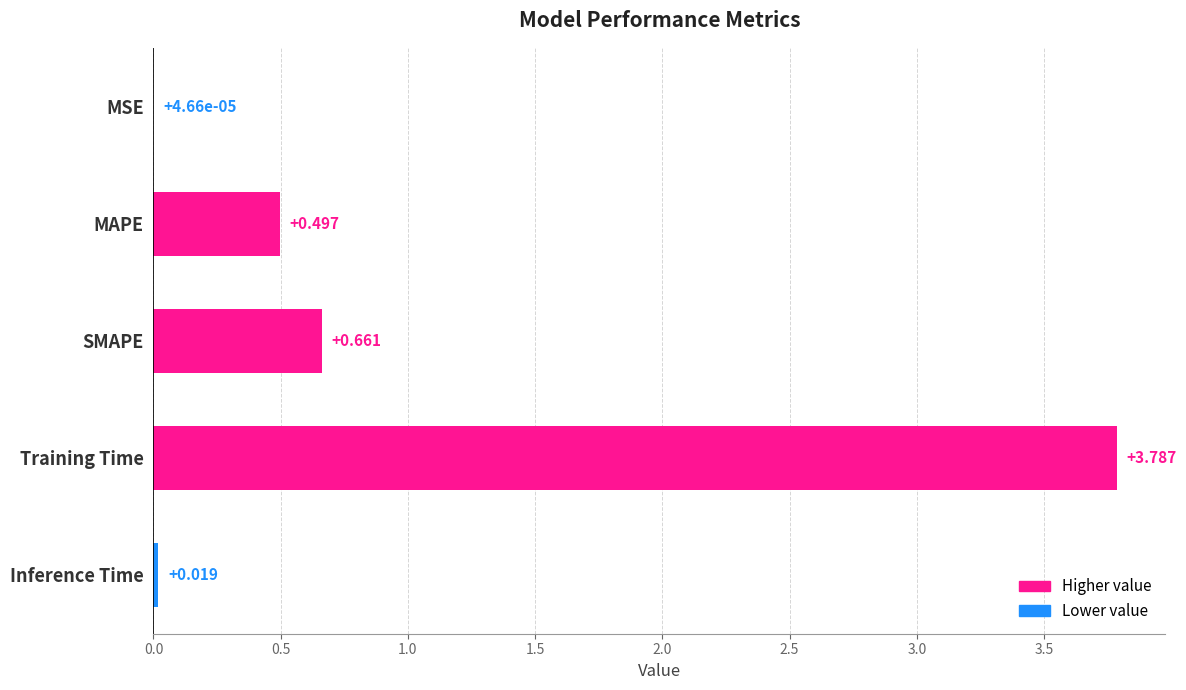

Where is the data nearest to the value 1?

SMAPE